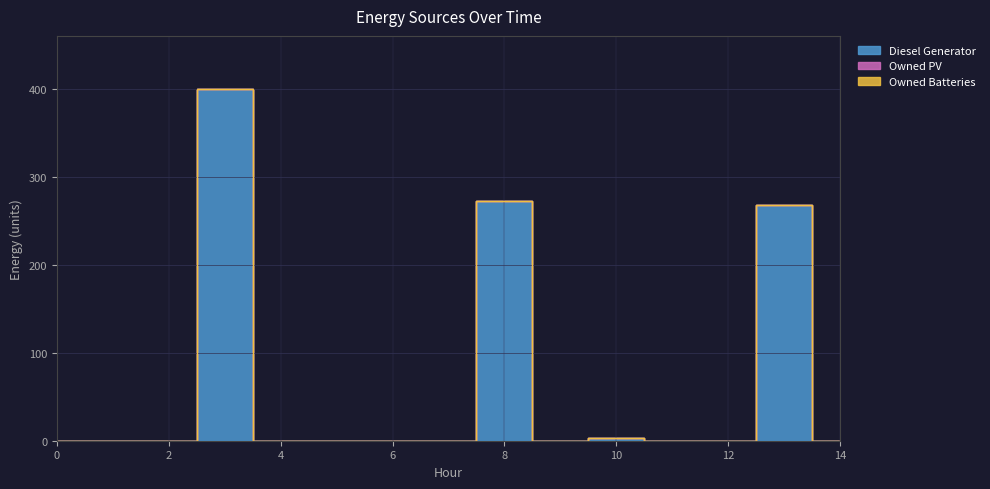

At which category does the chart reach its peak across all series?

3